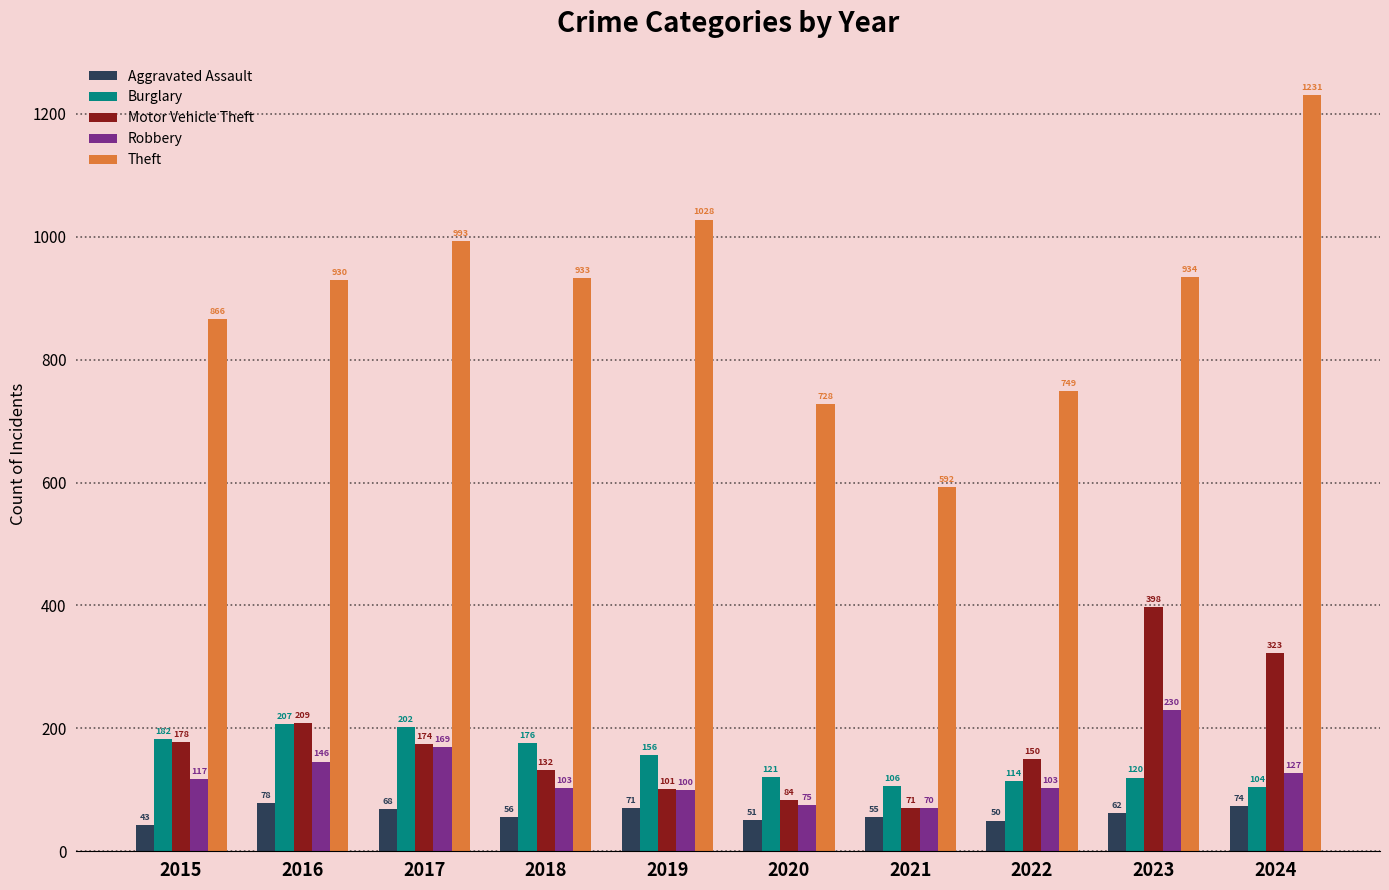

What is the approximate value of Motor Vehicle Theft at 2020?

84